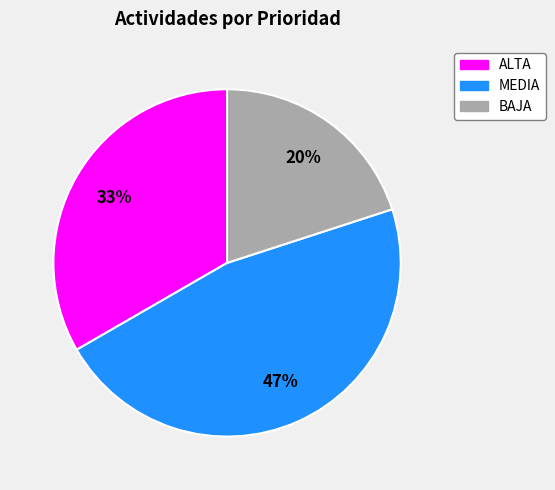

Count the number of slices in the pie.

3